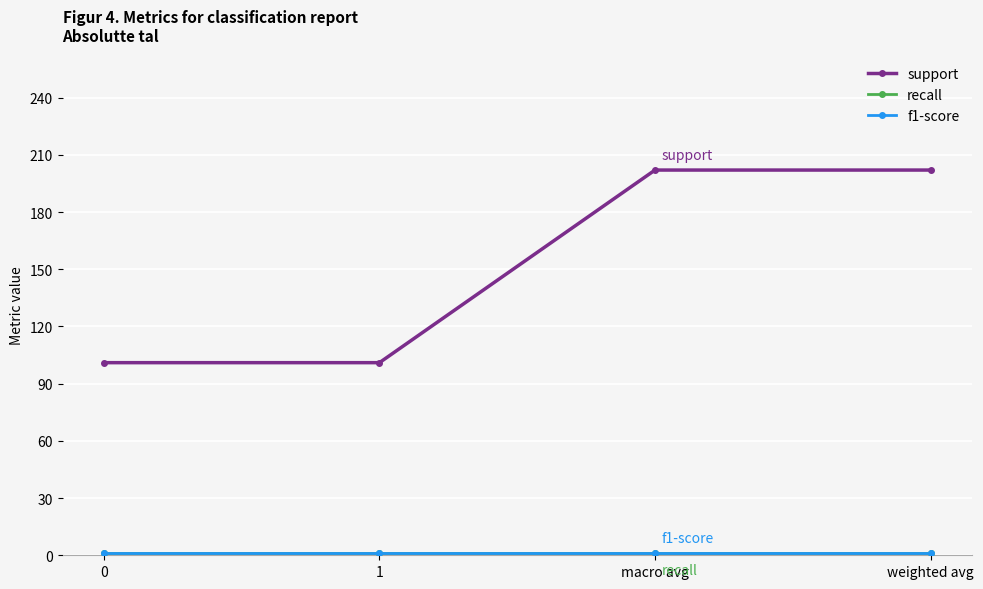

True or false: support and recall intersect in this chart.

False